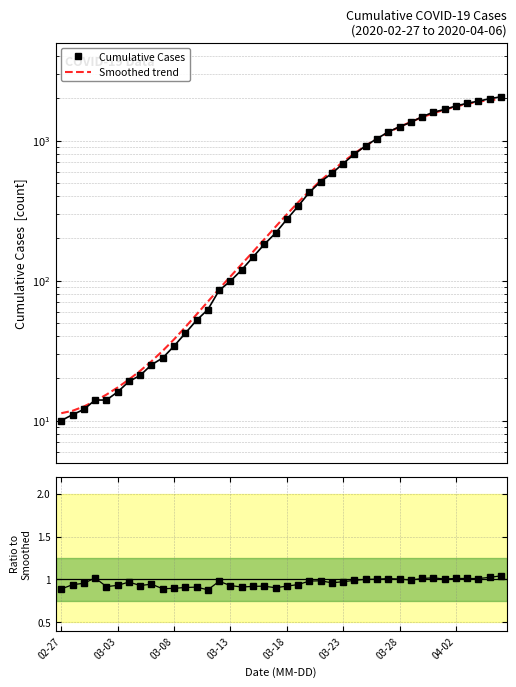

What is the maximum value for Ratio to smoothed?

1.0